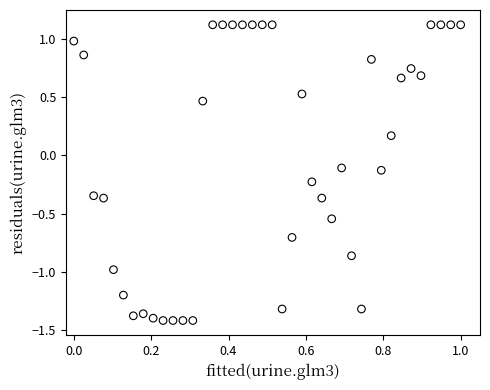

What is the range of X values (max minus min)?

1.0